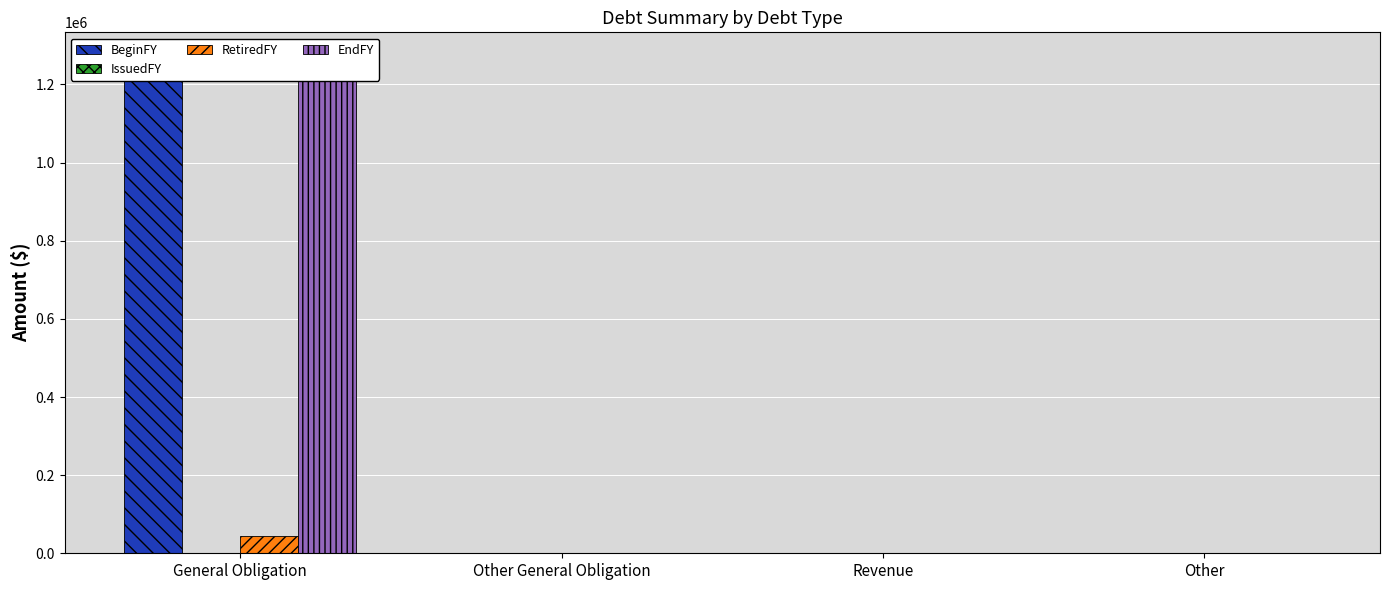

Reading left to right, transcribe all the data shown in this chart.

BeginFY: General Obligation=1270000	Other General Obligation=0	Revenue=0	Other=0
IssuedFY: General Obligation=0	Other General Obligation=0	Revenue=0	Other=0
RetiredFY: General Obligation=45000	Other General Obligation=0	Revenue=0	Other=0
EndFY: General Obligation=1225000	Other General Obligation=0	Revenue=0	Other=0